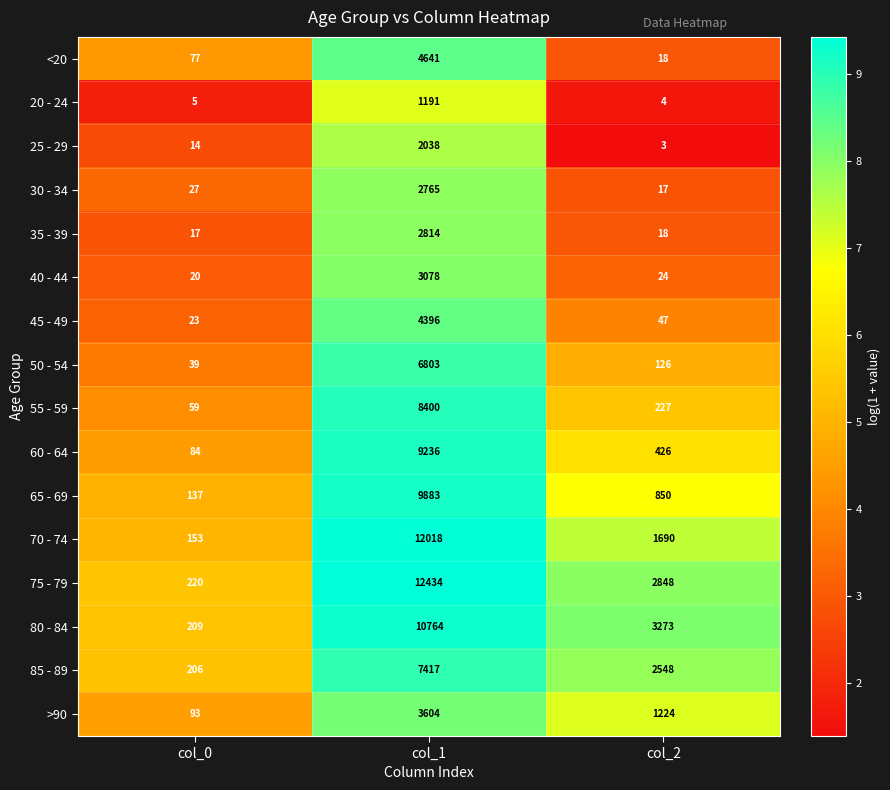

Rank the series by their maximum value, from lowest to highest.

20 - 24, 25 - 29, 30 - 34, 35 - 39, 40 - 44, >90, 45 - 49, <20, 50 - 54, 85 - 89, 55 - 59, 60 - 64, 65 - 69, 80 - 84, 70 - 74, 75 - 79